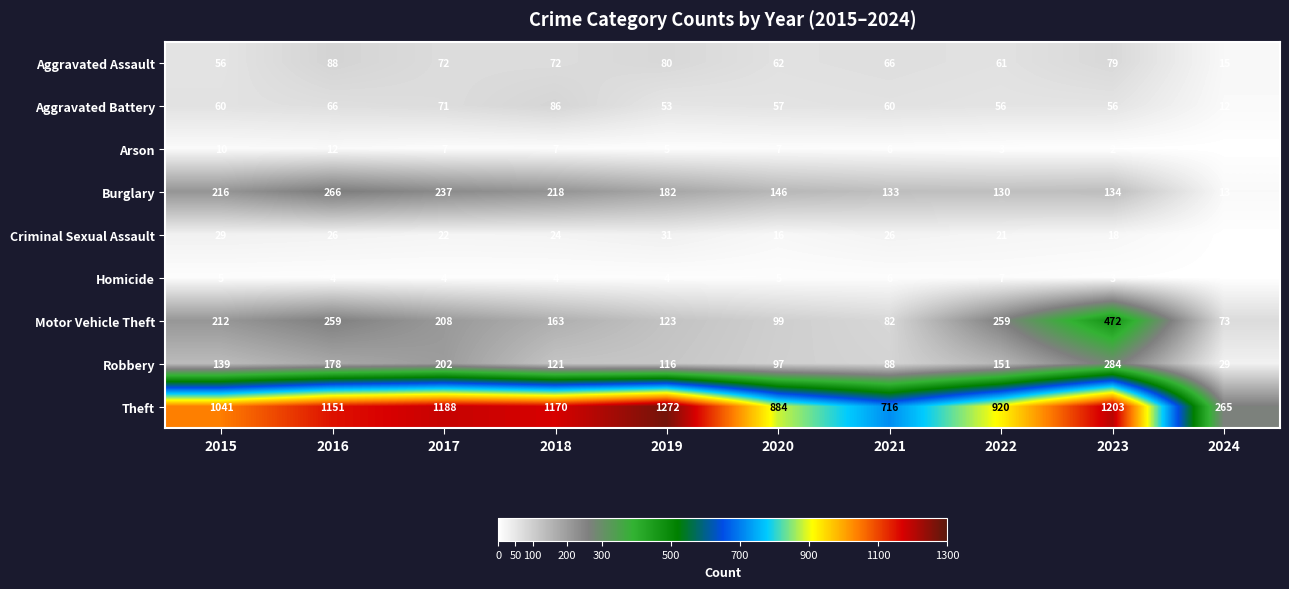

At which label does Burglary reach its peak?

2016